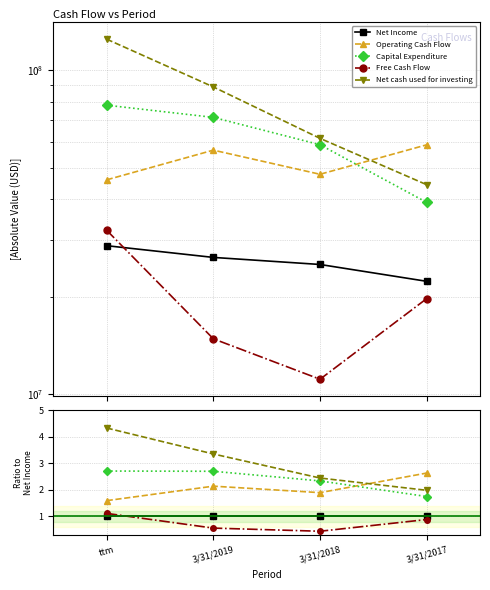

What are all the series names shown in the legend?

Net Income, Operating Cash Flow, Capital Expenditure, Free Cash Flow, Net cash used for investing